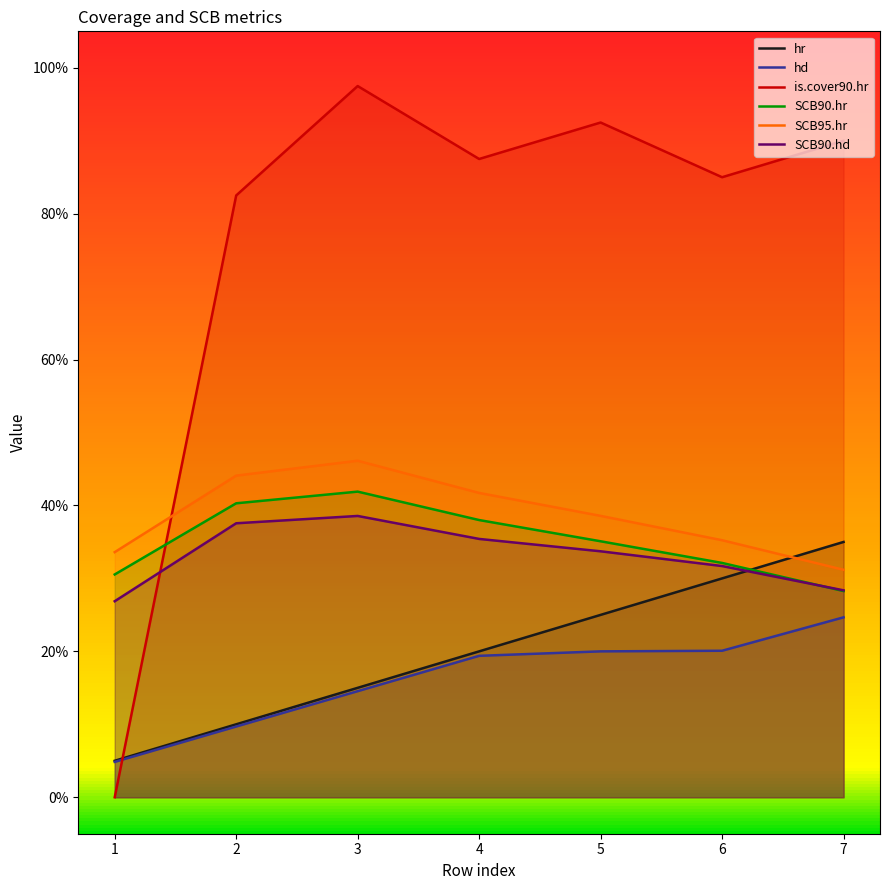

Reading right to left, extract all data points from this chart.

hr: 7=0.3	6=0.3	5=0.2	4=0.2	3=0.1	2=0.1	1=0.1
hd: 7=0.2	6=0.2	5=0.2	4=0.2	3=0.1	2=0.1	1=0.0
is.cover90.hr: 7=0.9	6=0.8	5=0.9	4=0.9	3=1.0	2=0.8	1=0.0
SCB90.hr: 7=0.3	6=0.3	5=0.4	4=0.4	3=0.4	2=0.4	1=0.3
SCB95.hr: 7=0.3	6=0.4	5=0.4	4=0.4	3=0.5	2=0.4	1=0.3
SCB90.hd: 7=0.3	6=0.3	5=0.3	4=0.4	3=0.4	2=0.4	1=0.3